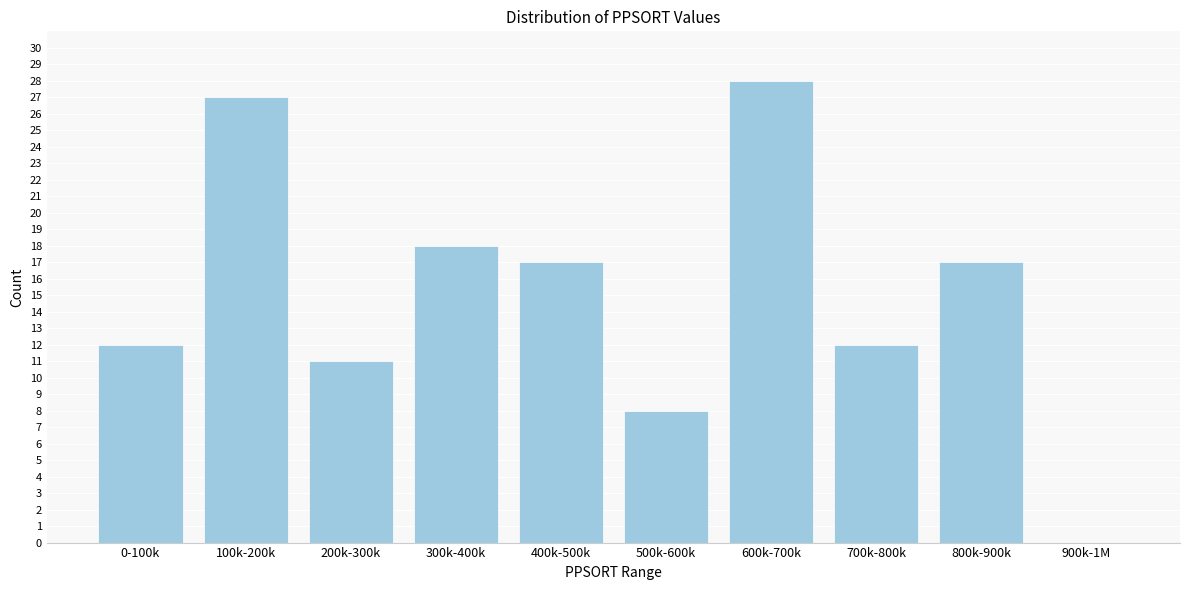

Reading left to right, transcribe all the data shown in this chart.

0-100k=12	100k-200k=27	200k-300k=11	300k-400k=18	400k-500k=17	500k-600k=8	600k-700k=28	700k-800k=12	800k-900k=17	900k-1M=0